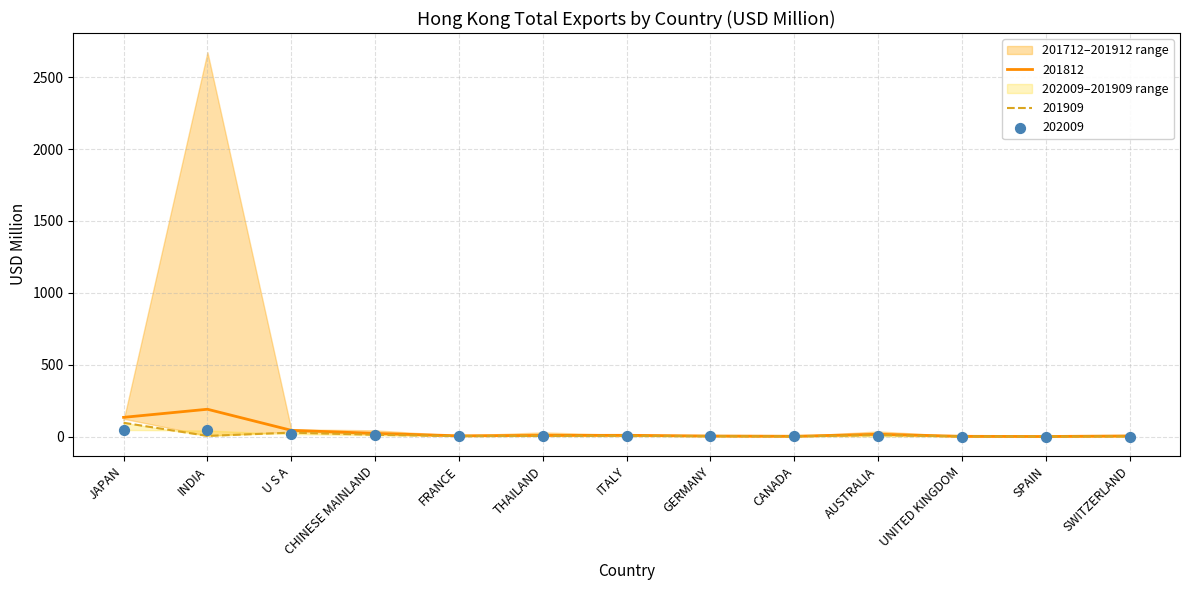

At which category is the sum across all series the highest?

JAPAN